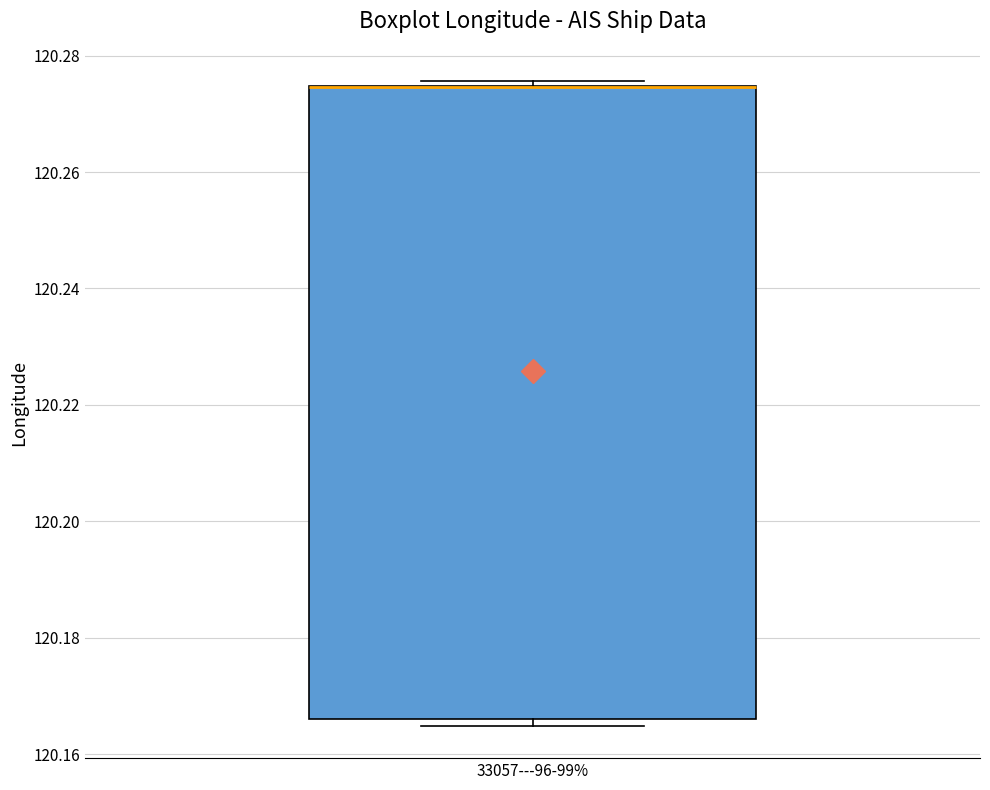

Transcribe this box plot: give where the median line is, the range the box spans, and where the two whiskers end, as read against the y-axis. The values are not printed on the chart, so give them approximately, as read against the axis.

median 120.274 (drawn on the box's upper edge), box 120.166 to 120.274, whiskers 120.164 to 120.276